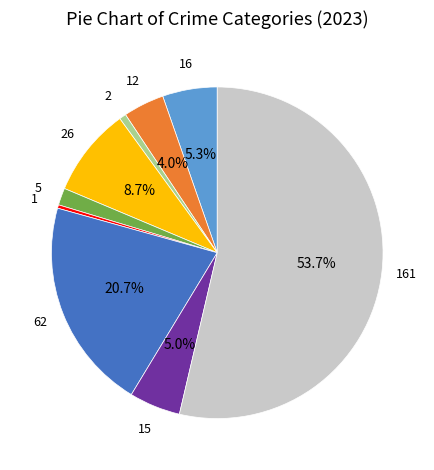

Is there any slice that represents more than half of the pie?

Yes